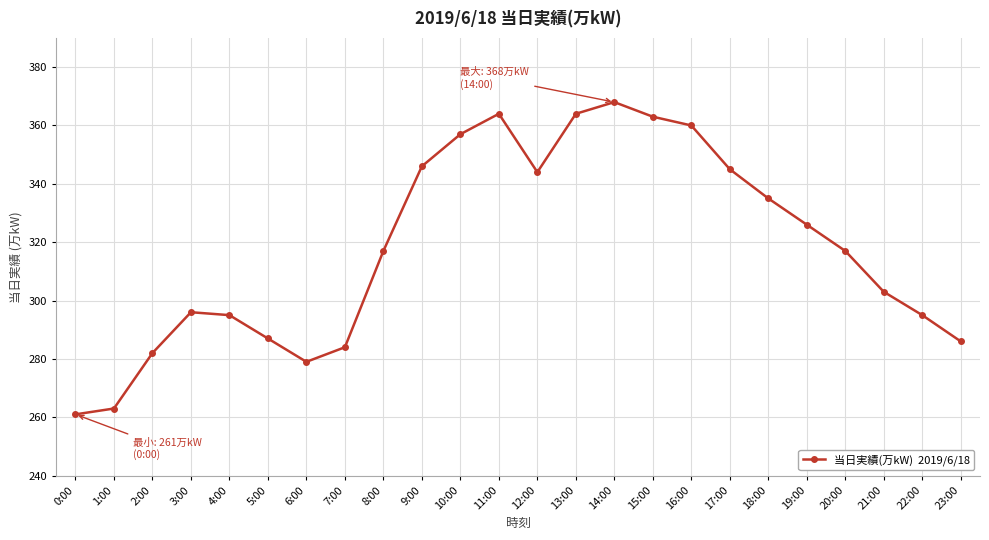

Reading left to right, list all the values displayed in this chart.

0:00=261	1:00=263	2:00=282	3:00=296	4:00=295	5:00=287	6:00=279	7:00=284	8:00=317	9:00=346	10:00=357	11:00=364	12:00=344	13:00=364	14:00=368	15:00=363	16:00=360	17:00=345	18:00=335	19:00=326	20:00=317	21:00=303	22:00=295	23:00=286